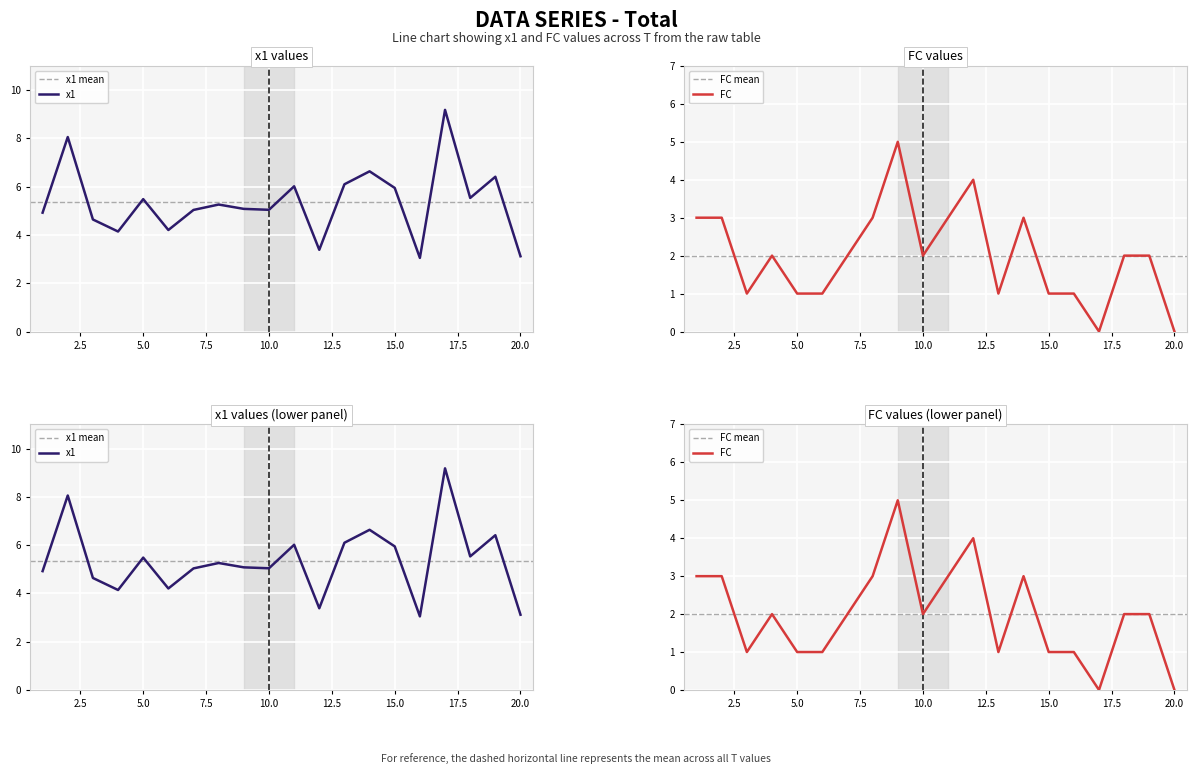

At which label does x1 reach its peak?

17